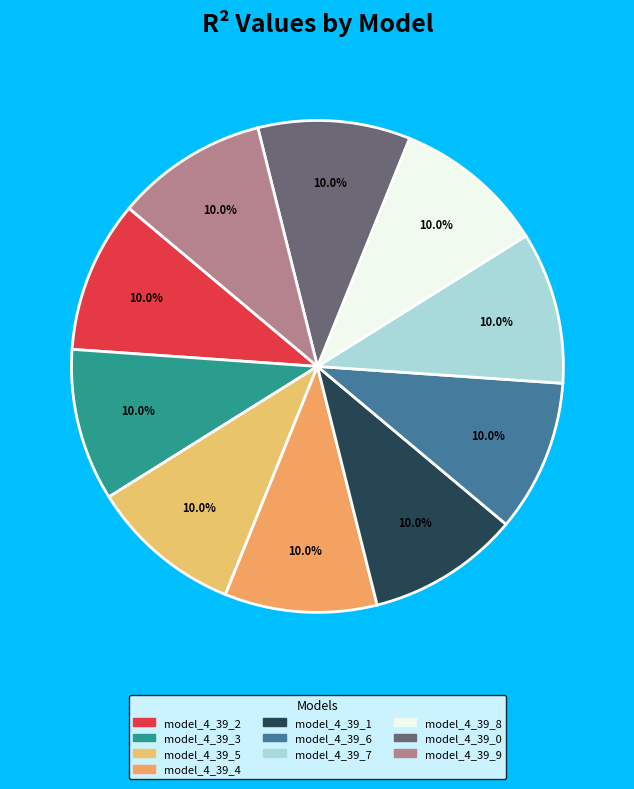

True or false: model_4_39_9 accounts for 10% of the total.

True